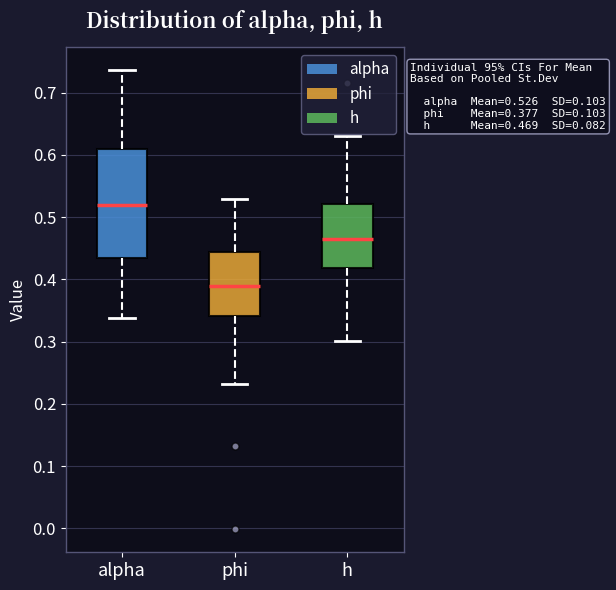

Which box's median line is the highest?

alpha